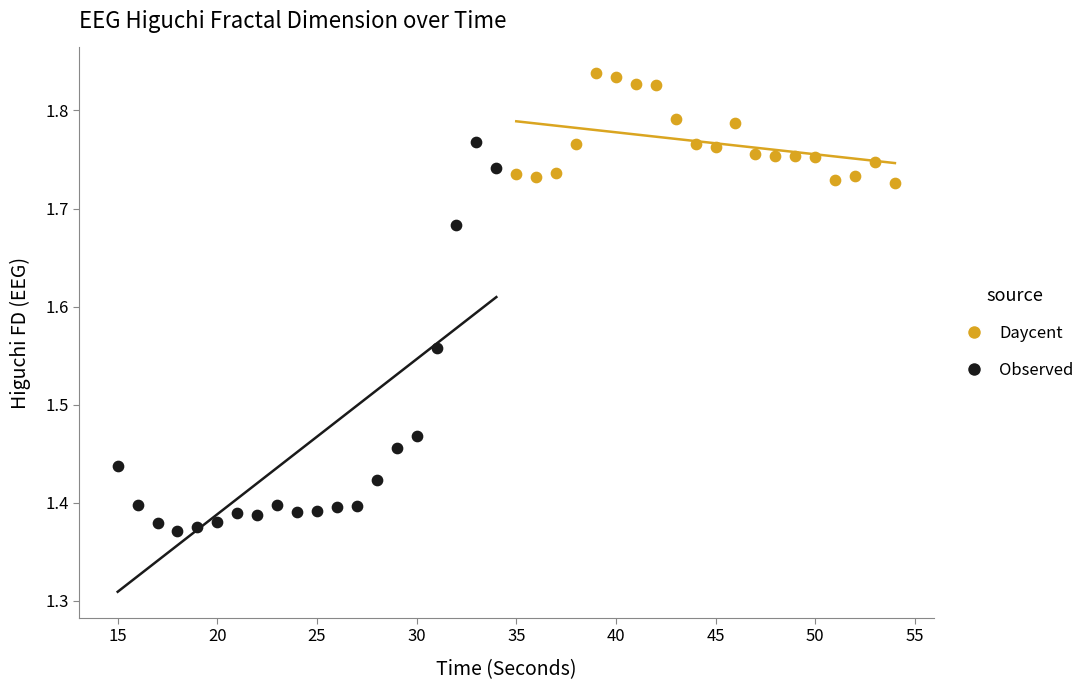

Which series contains the lowest Y value?

Observed